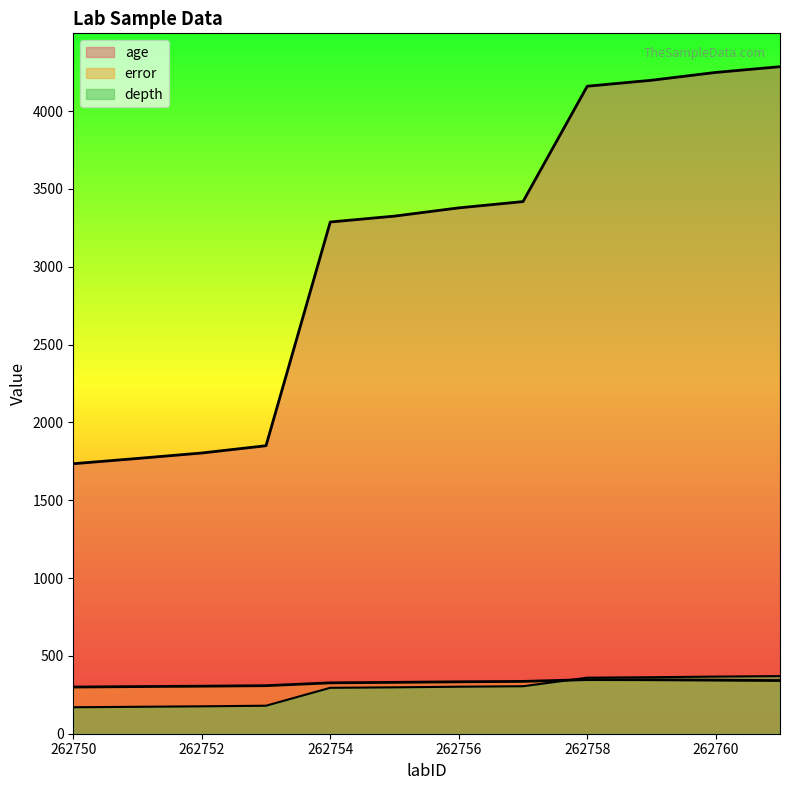

What is the average value of the error series?

326.9